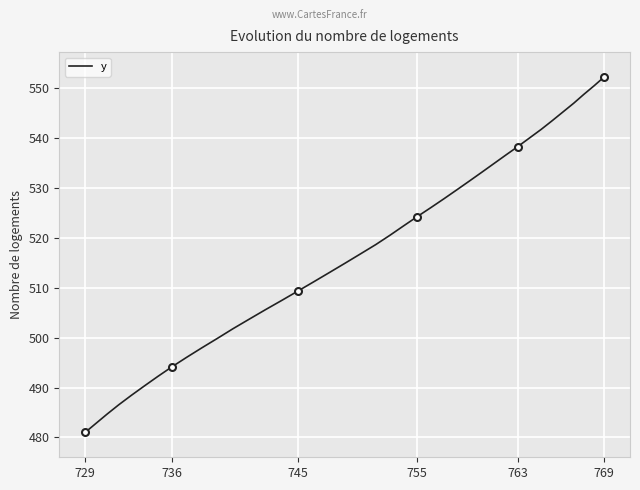

What is the maximum value for y?

552.3